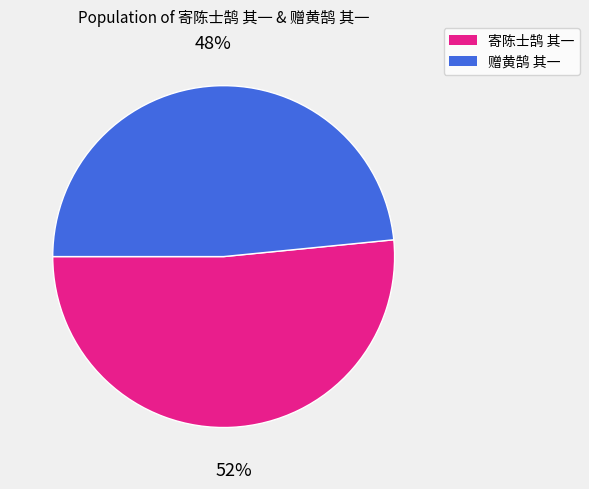

How many segments does this pie chart have?

2